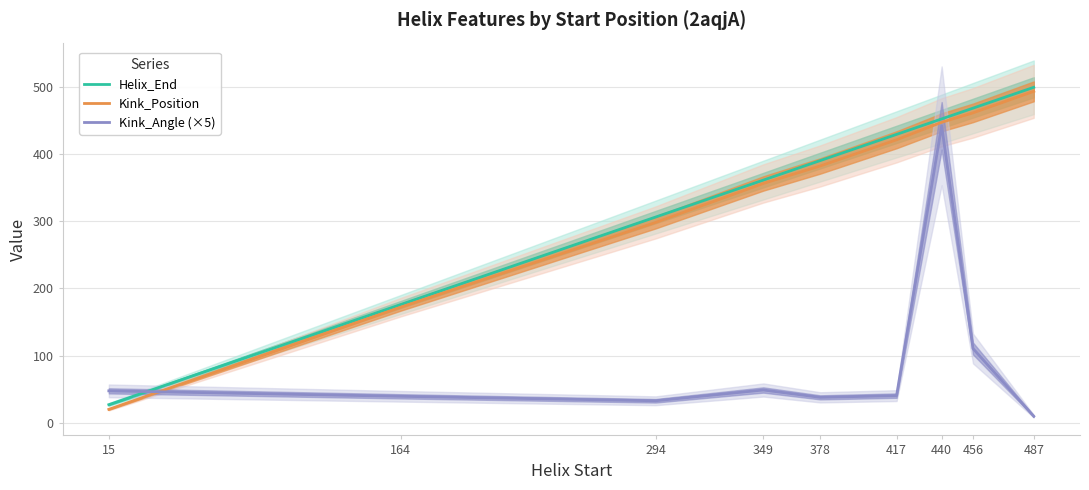

Which series changed the most between 417 and 456?

Kink_Angle (×5)